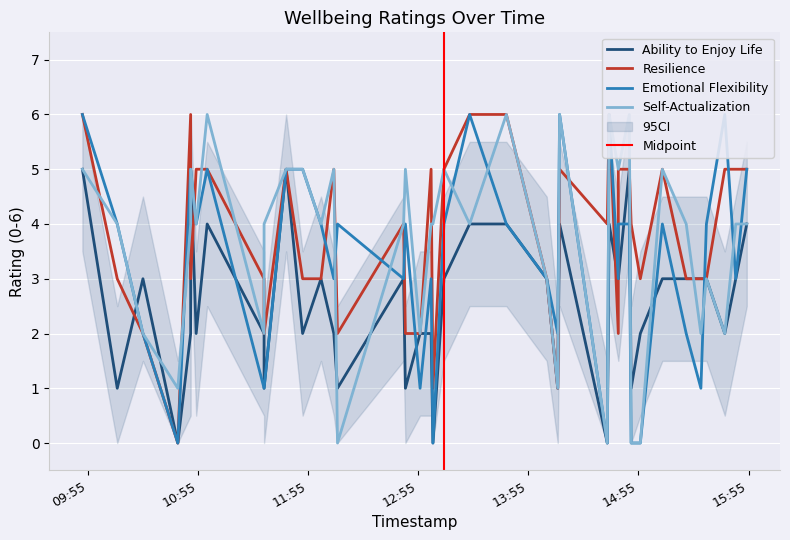

What is the difference between the second highest and minimum values in the Emotional Flexibility series?

6